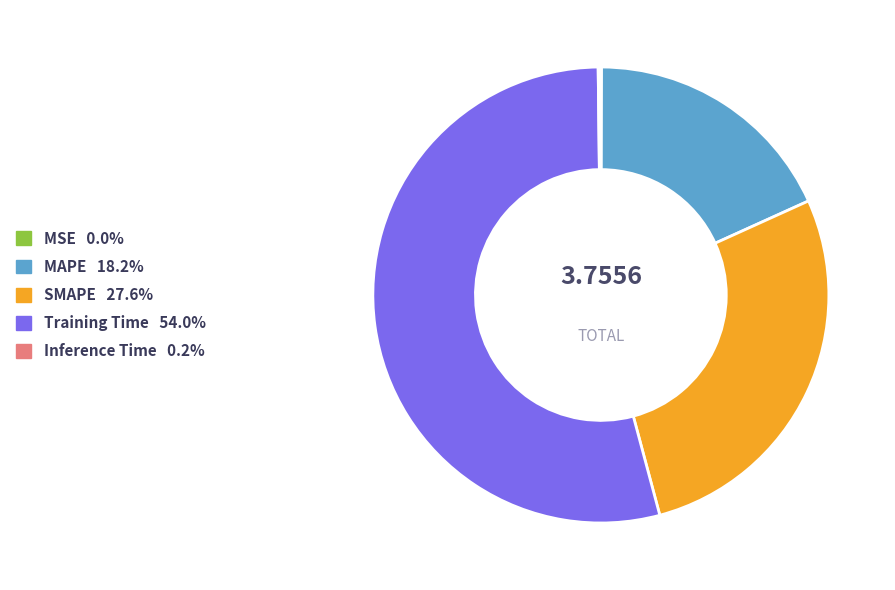

Do MAPE and SMAPE together represent more than half of the pie?

No